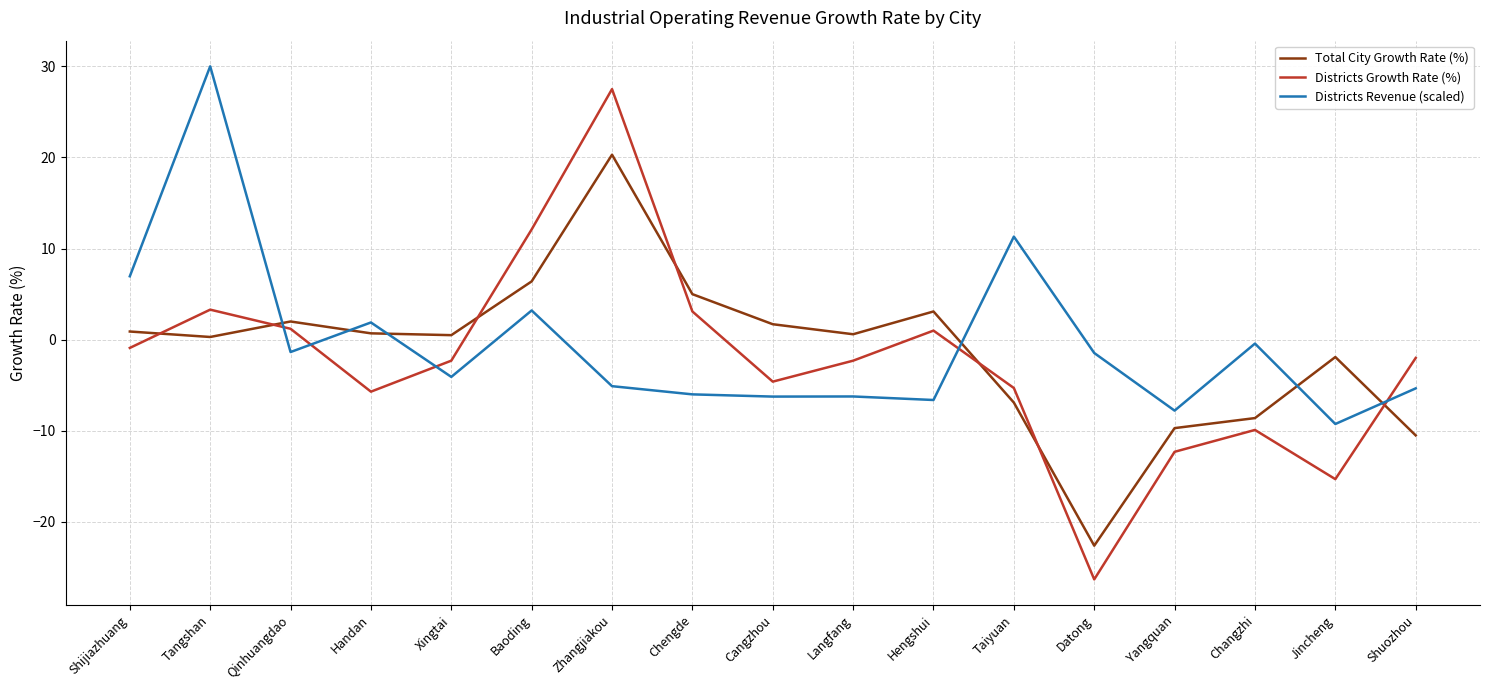

Between Langfang and Taiyuan, which series saw the biggest shift?

Districts Revenue (scaled)